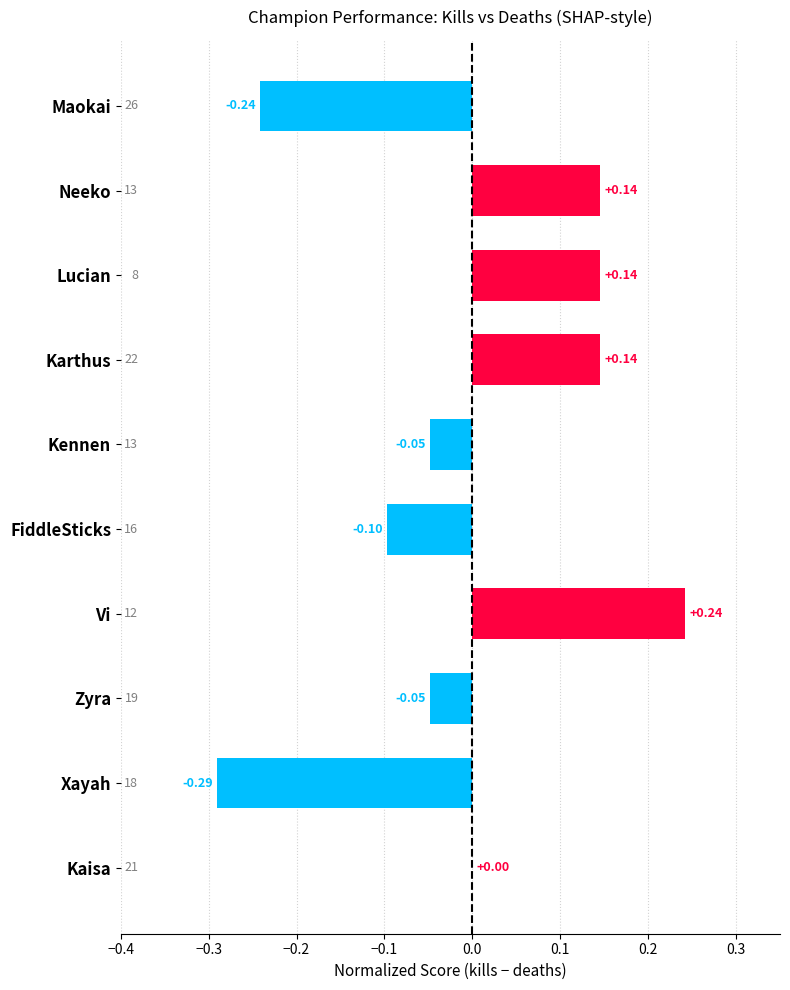

Which has a higher value, Kennen or Xayah?

Kennen